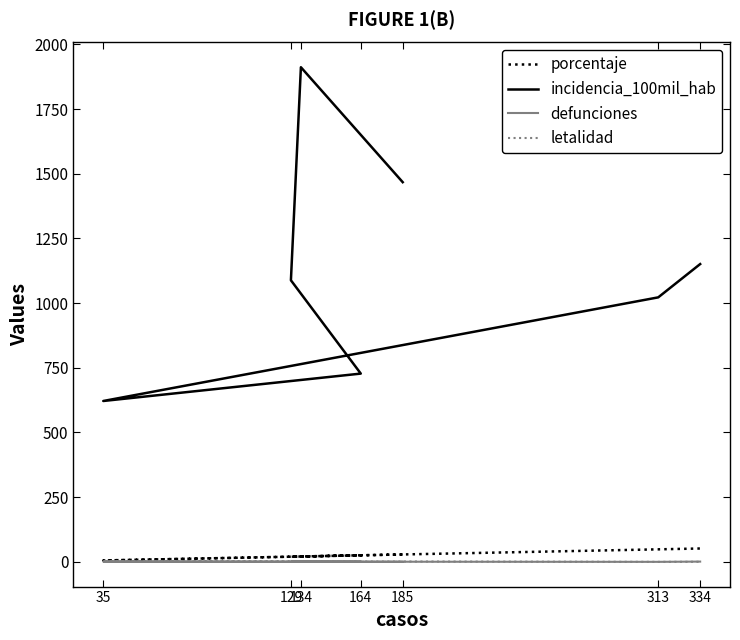

True or false: porcentaje and defunciones cross at least once.

False